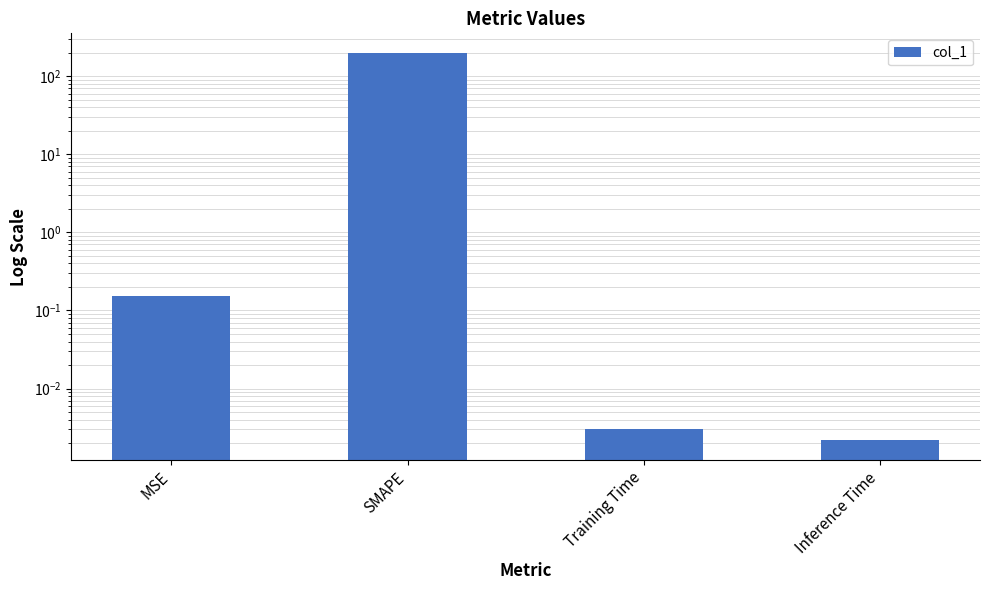

What is the change in value from MSE to SMAPE?

+199.8